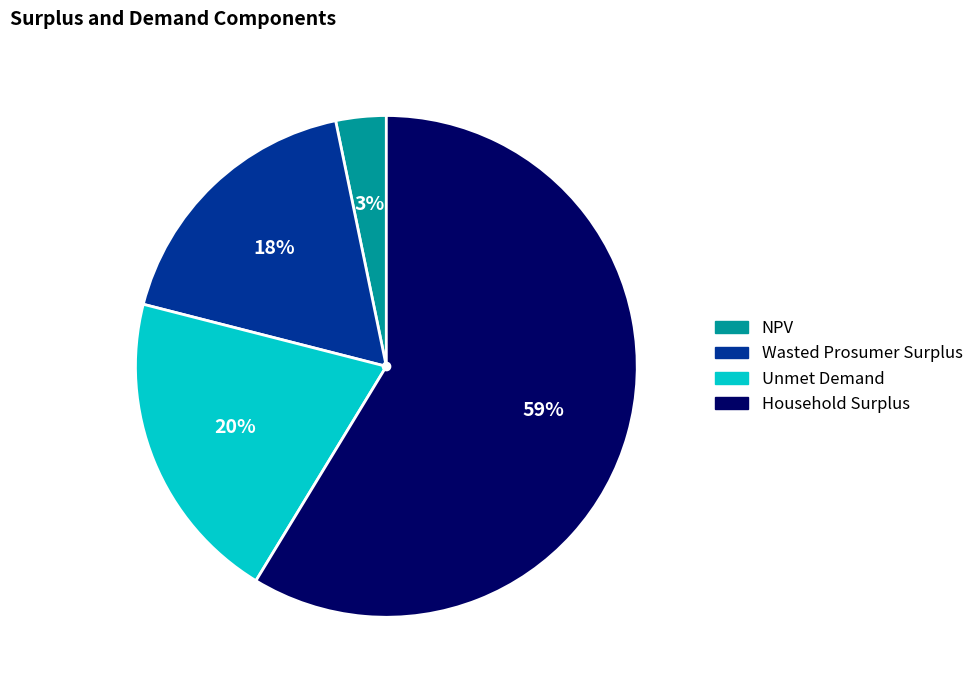

Does Wasted Prosumer Surplus represent more than half of the total?

No